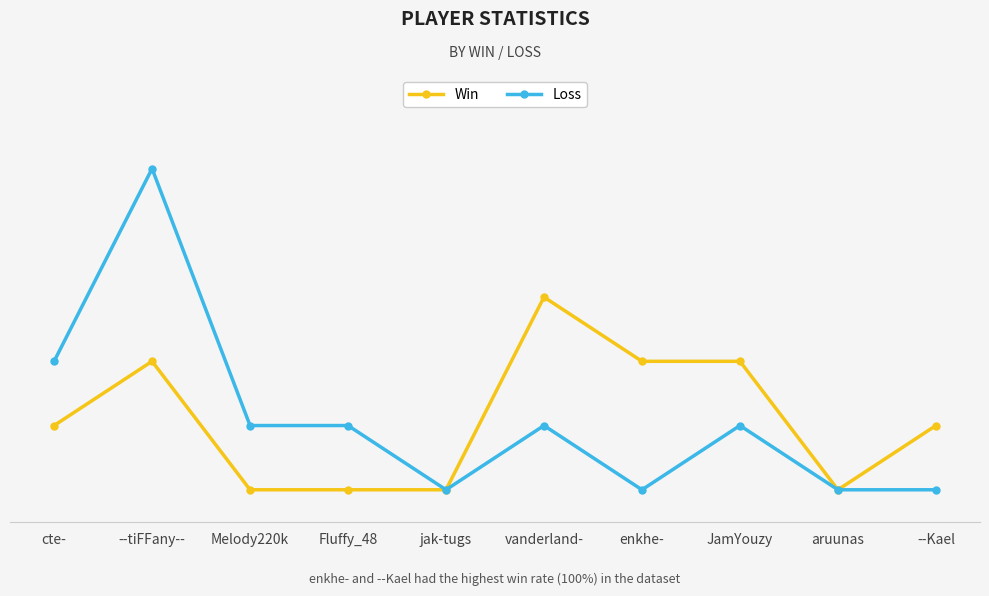

What are all the series names shown in the legend?

Win, Loss